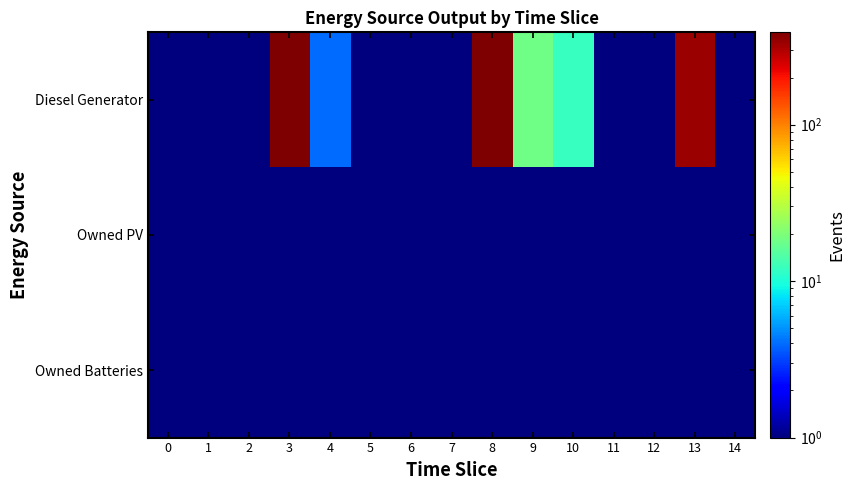

What is the smallest value displayed?

0.1